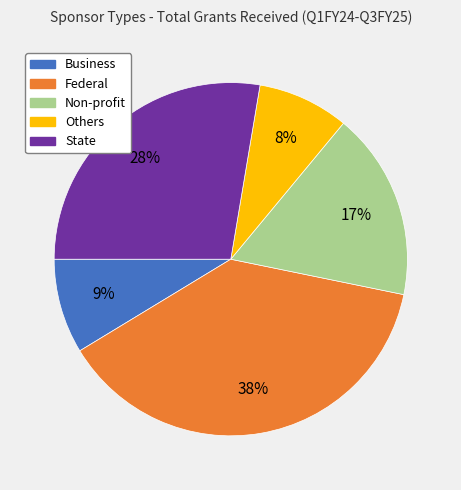

Which has a higher value, Business or State?

State